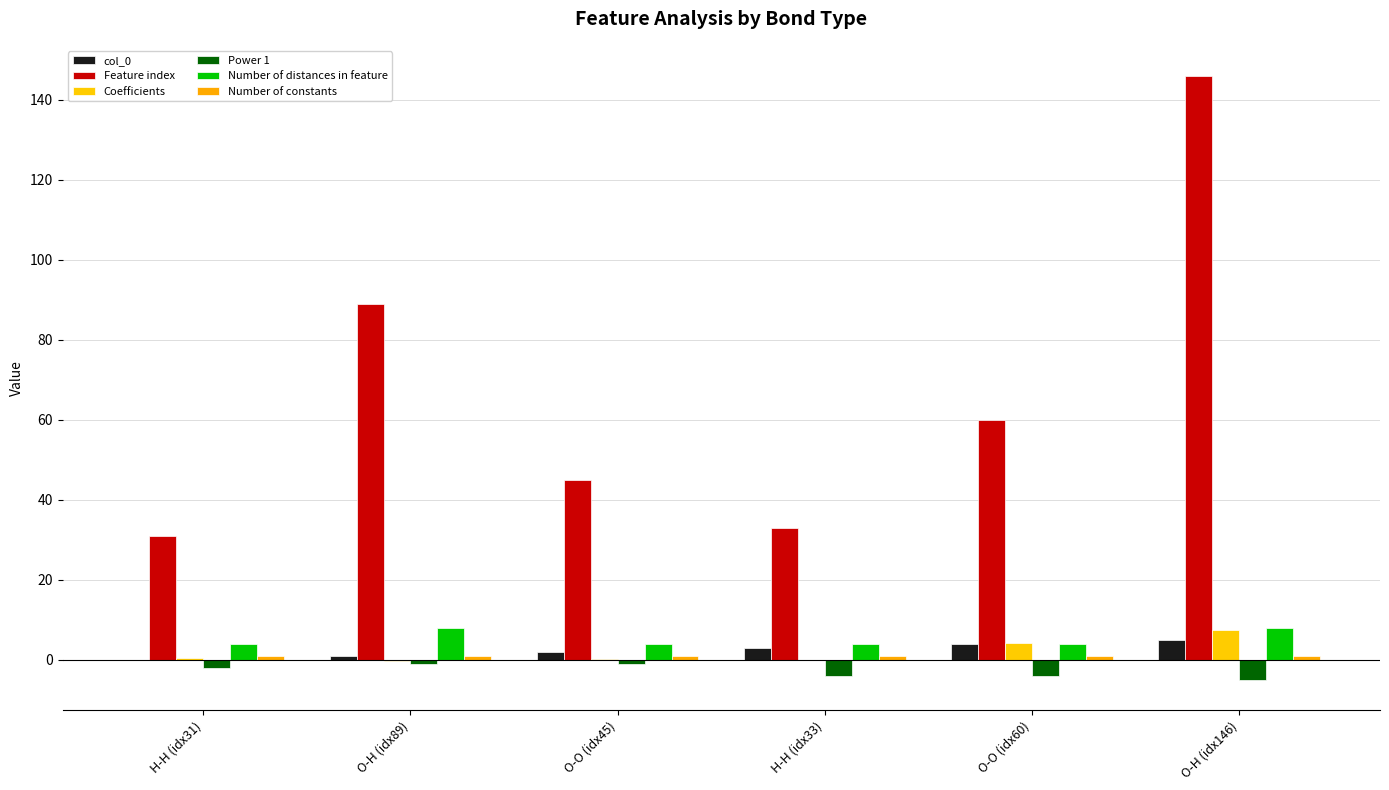

The value of col_0 at H-H (idx33) is 3.0. True or false?

True